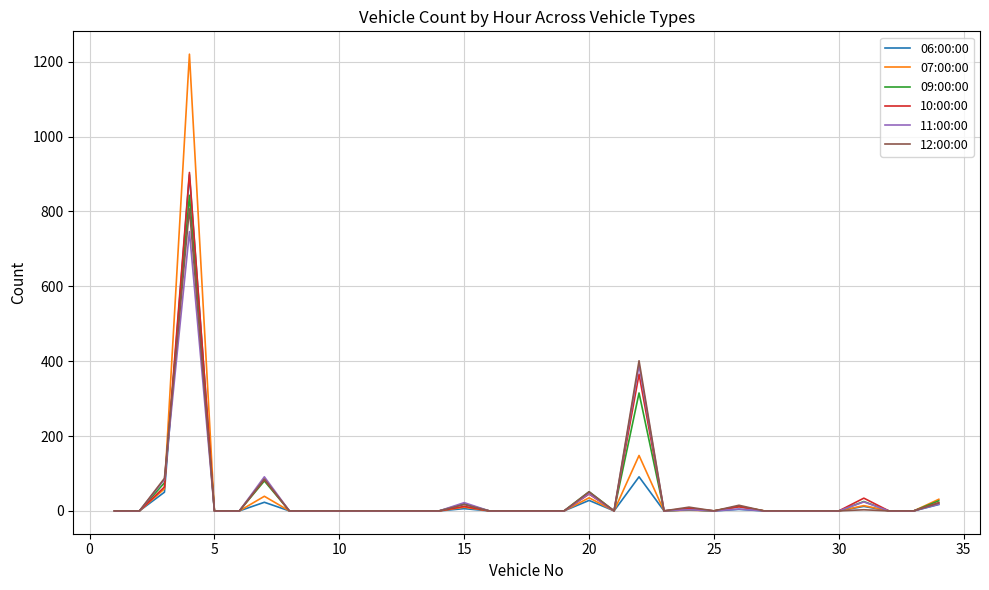

How many lines are shown in the chart?

6